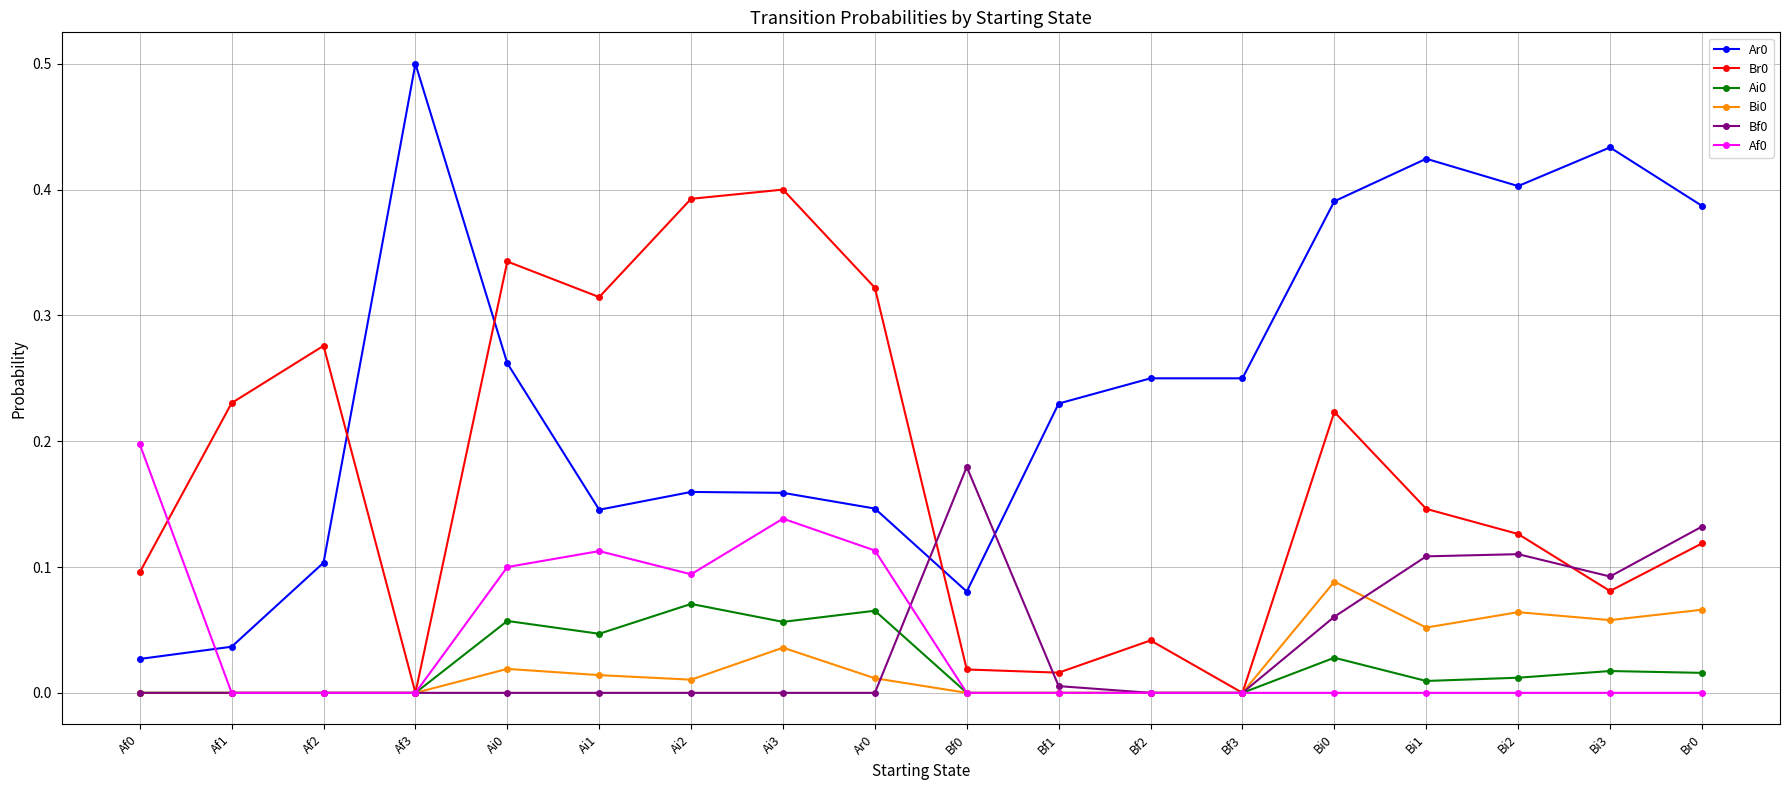

What is the label of the 4th point from the left?

Af3